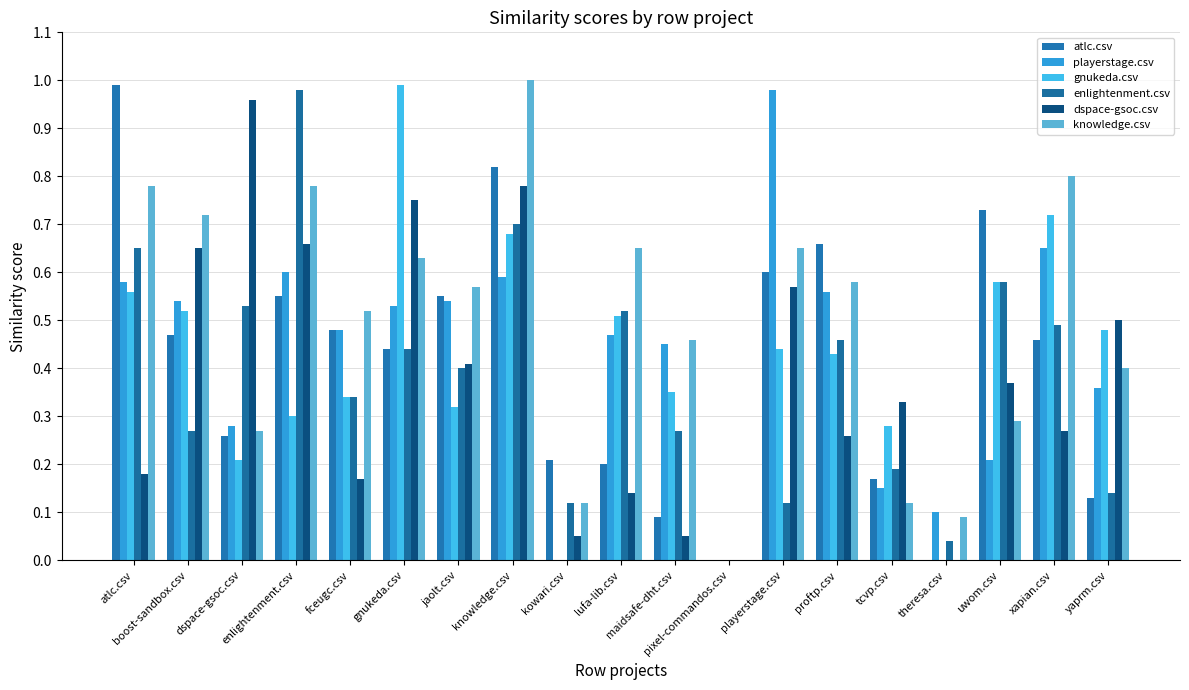

How many distinct data groups are displayed?

6